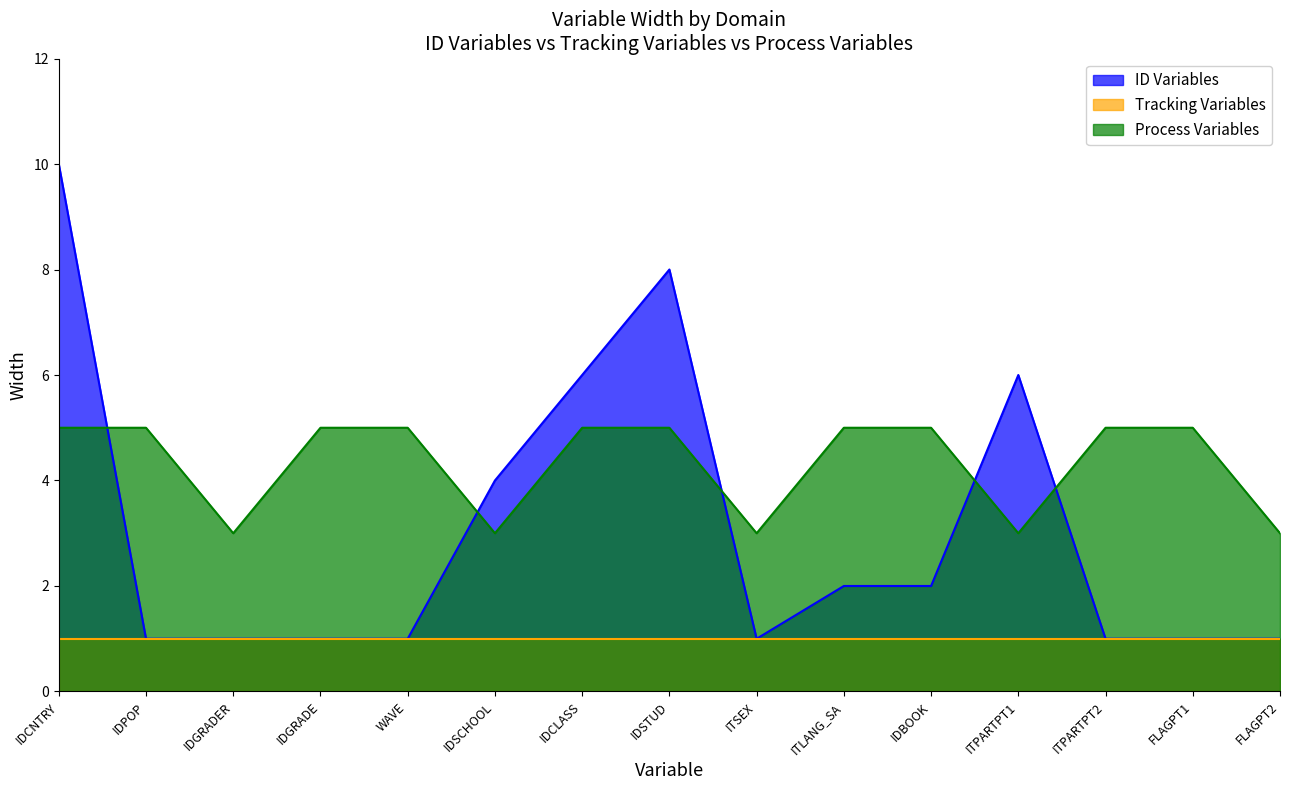

What is the sum of the ID Variables values at IDGRADE and IDBOOK?

3